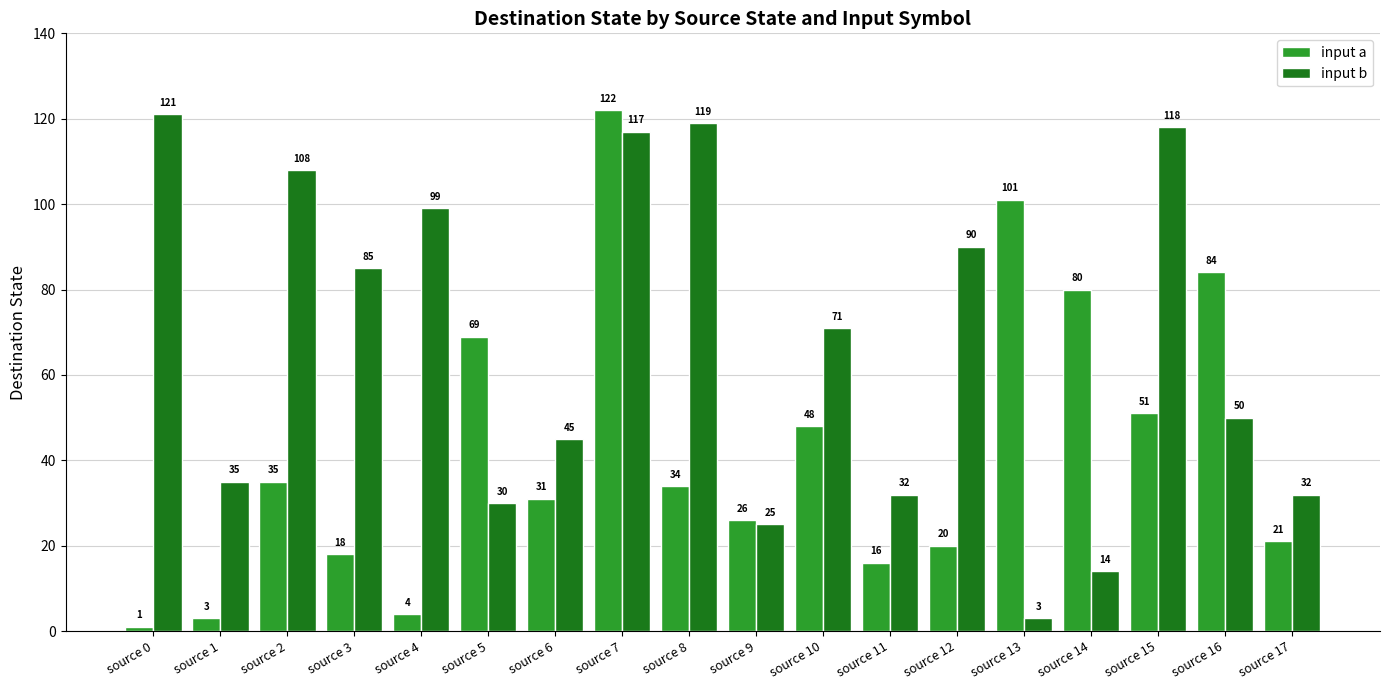

Reading right to left, extract all data points from this chart.

input a: source 17=21	source 16=84	source 15=51	source 14=80	source 13=101	source 12=20	source 11=16	source 10=48	source 9=26	source 8=34	source 7=122	source 6=31	source 5=69	source 4=4	source 3=18	source 2=35	source 1=3	source 0=1
input b: source 17=32	source 16=50	source 15=118	source 14=14	source 13=3	source 12=90	source 11=32	source 10=71	source 9=25	source 8=119	source 7=117	source 6=45	source 5=30	source 4=99	source 3=85	source 2=108	source 1=35	source 0=121